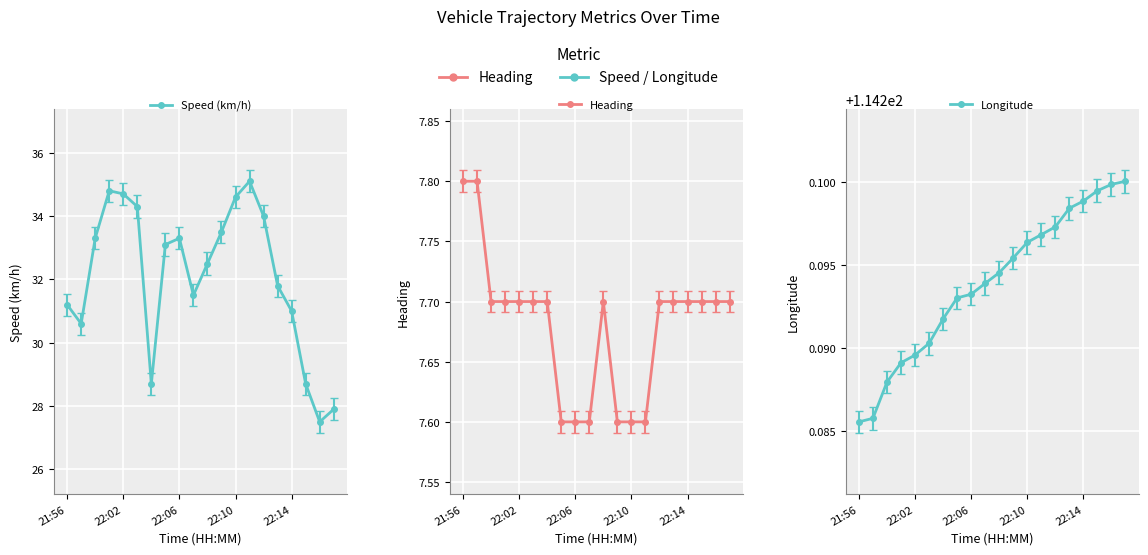

What is the maximum value for Speed (km/h)?

35.1